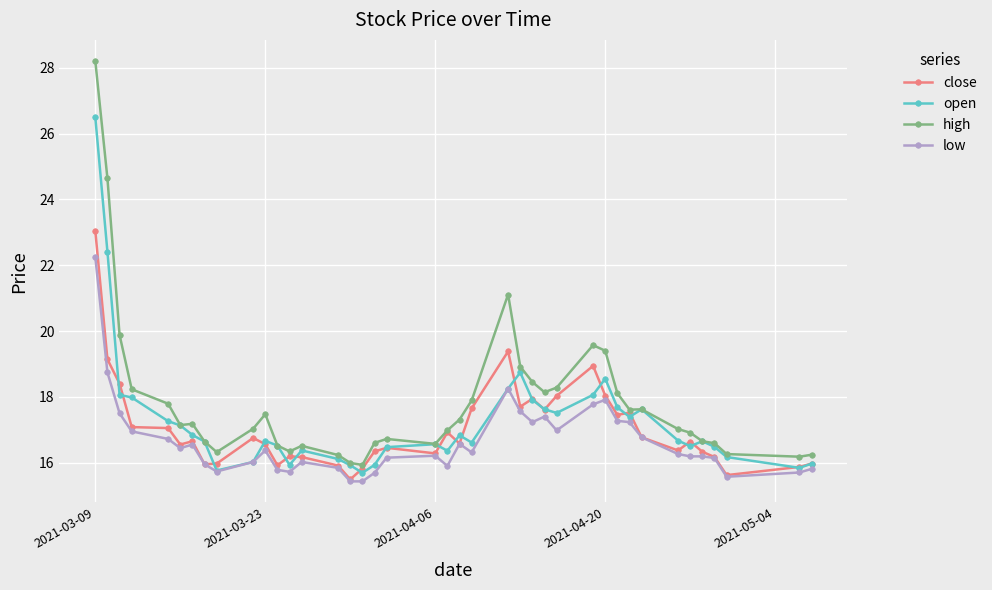

Rank the series by their maximum value, from highest to lowest.

high, open, close, low